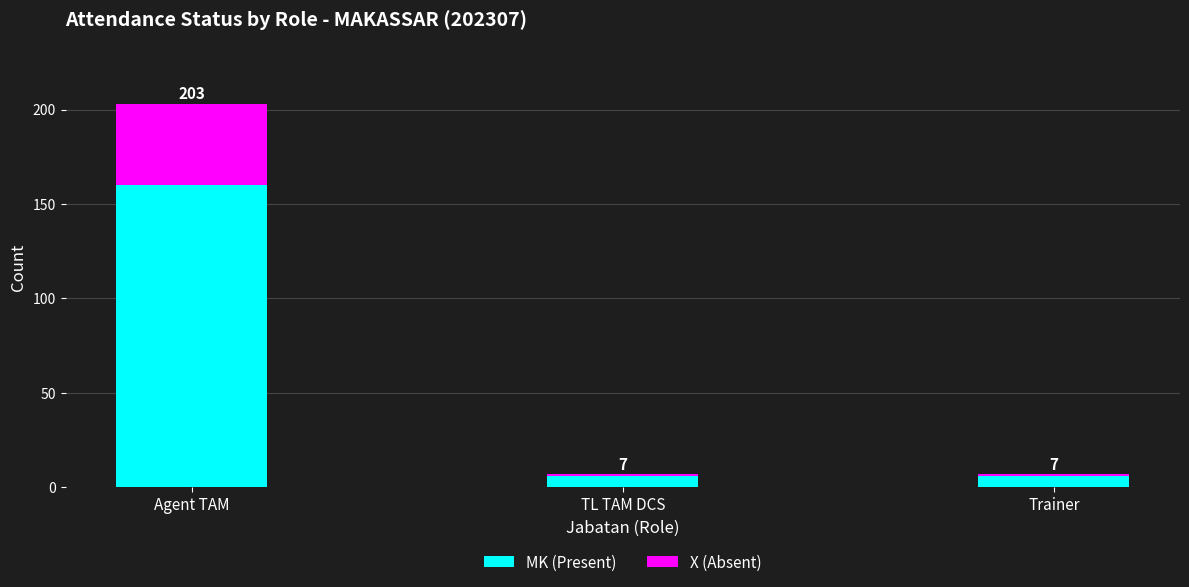

Are the bars horizontal?

No